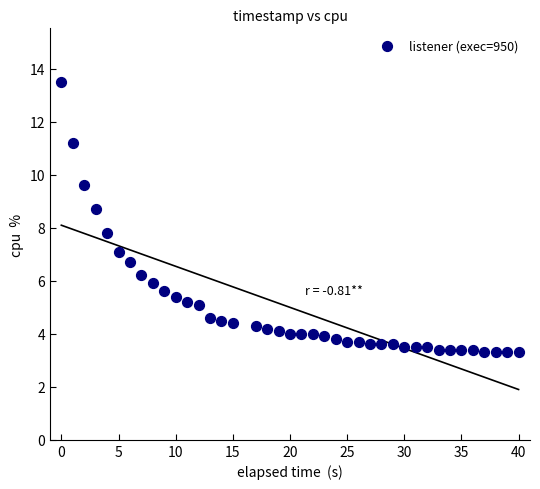

What is the range of Y values (max minus min)?

10.2